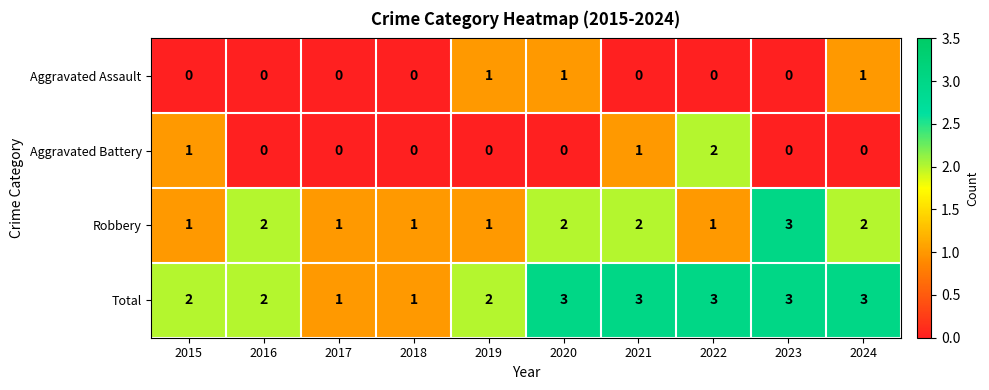

What is the greatest value displayed?

3